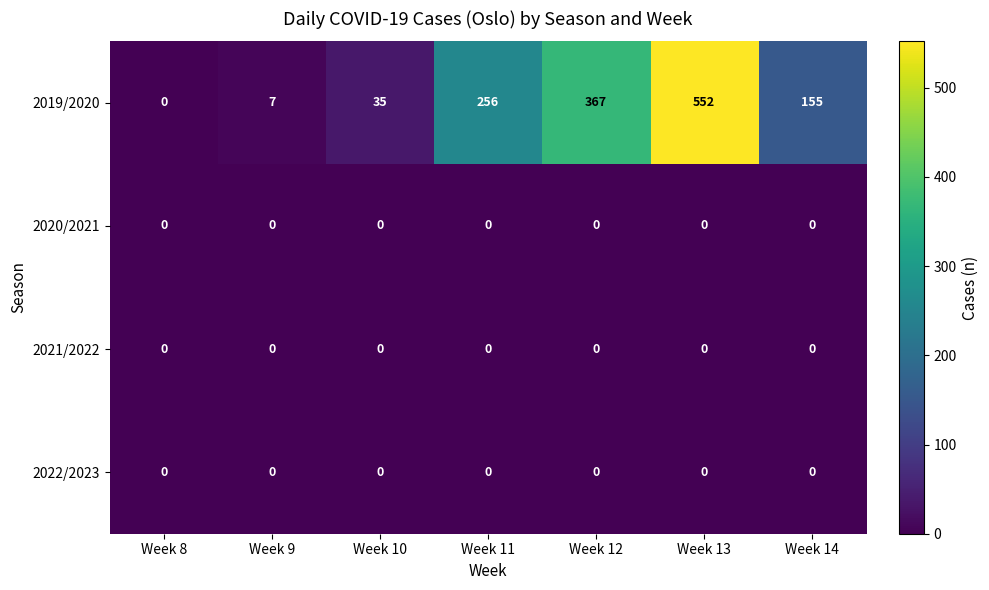

What is the approximate value of 2019/2020 at Week 9, to the nearest 10?

10